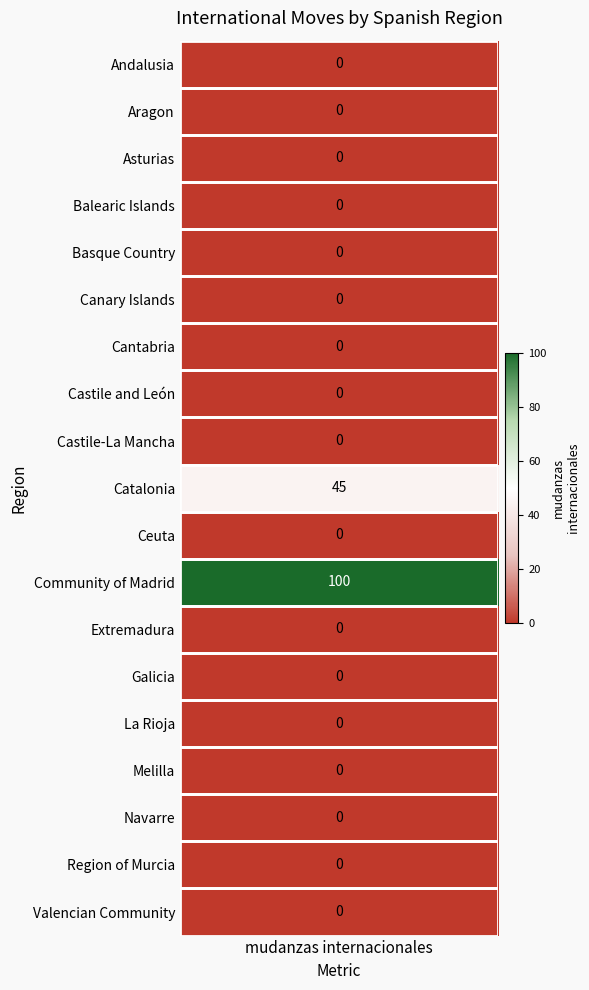

Rank the categories by value from lowest to highest.

Andalusia, Aragon, Asturias, Balearic Islands, Basque Country, Canary Islands, Cantabria, Castile and León, Castile-La Mancha, Ceuta, Extremadura, Galicia, La Rioja, Melilla, Navarre, Region of Murcia, Valencian Community, Catalonia, Community of Madrid